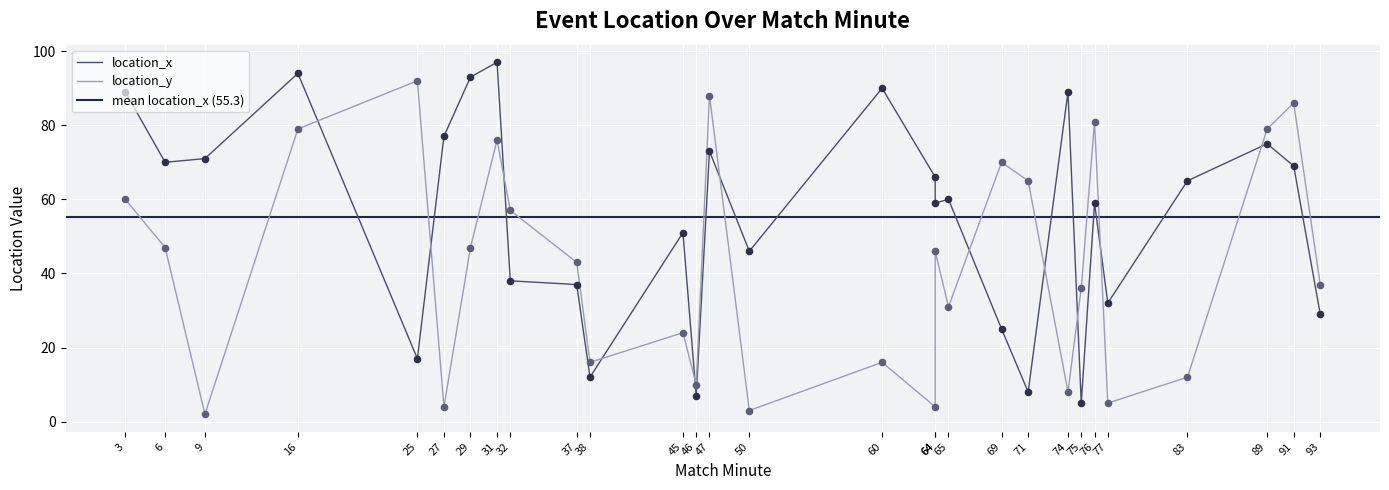

Is the value of location_x at 89 greater than the value of location_y at 71?

Yes